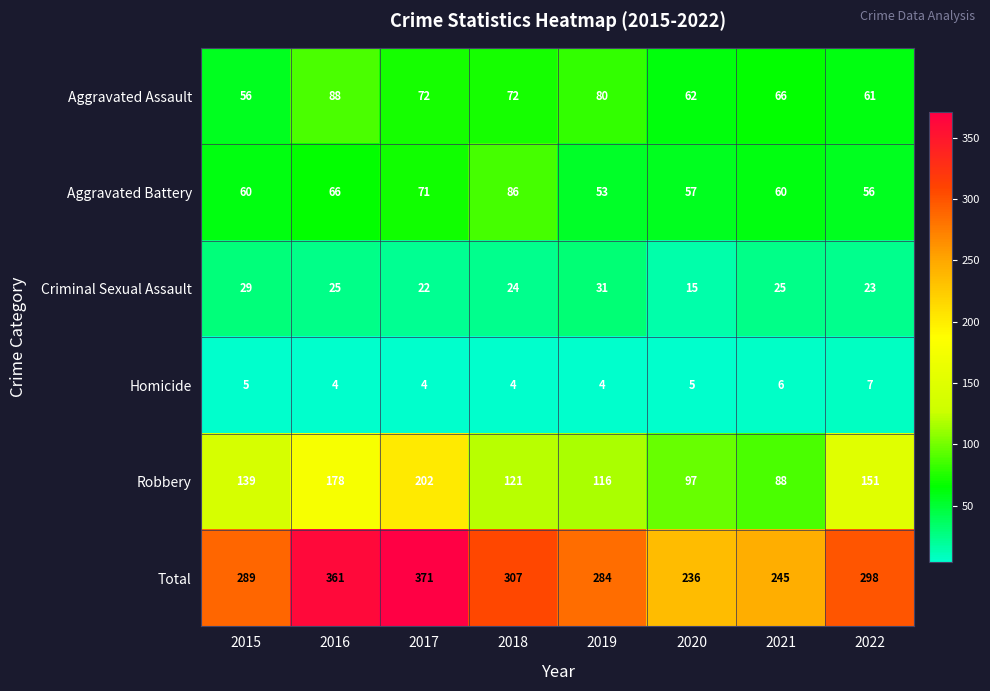

What is the smallest value displayed?

4